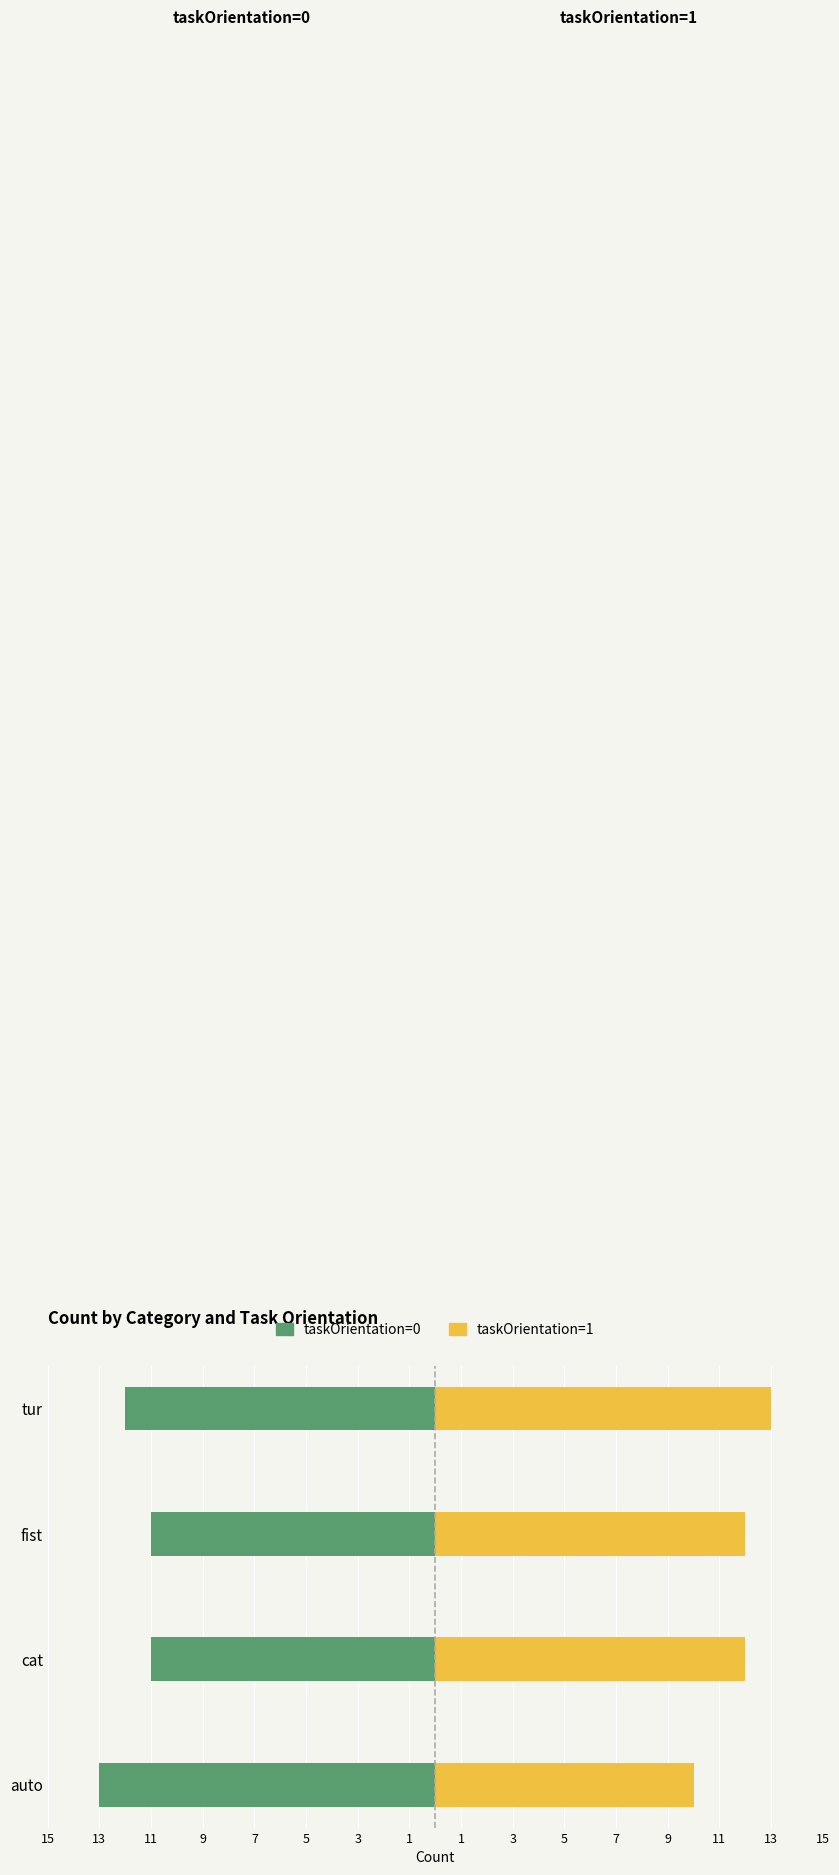

Rank the series at auto from lowest to highest value.

taskOrientation=0, taskOrientation=1